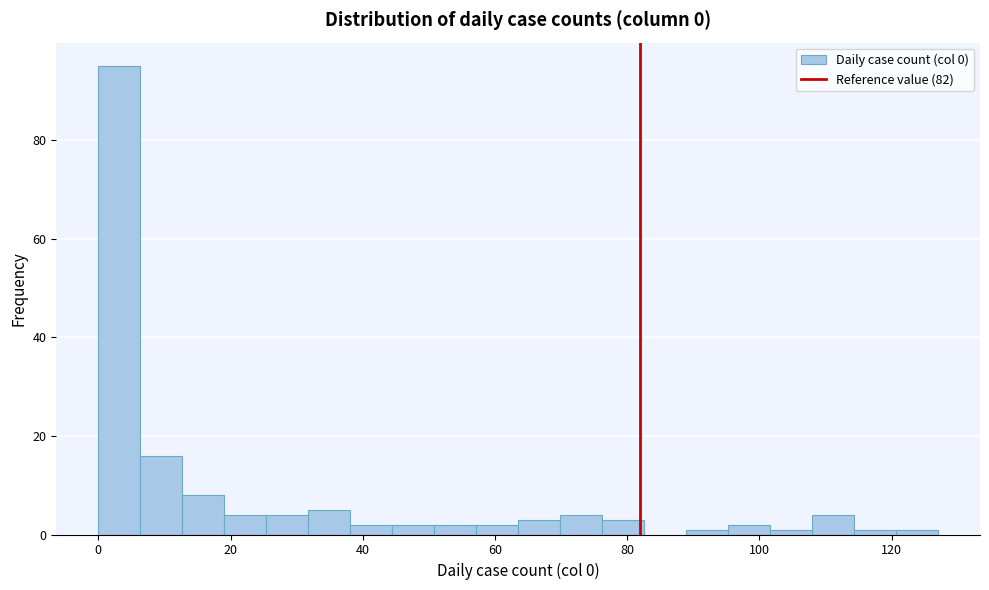

Around what value on the x-axis is the tallest bar? Give the approximate position of its centre, as read against the axis.

4